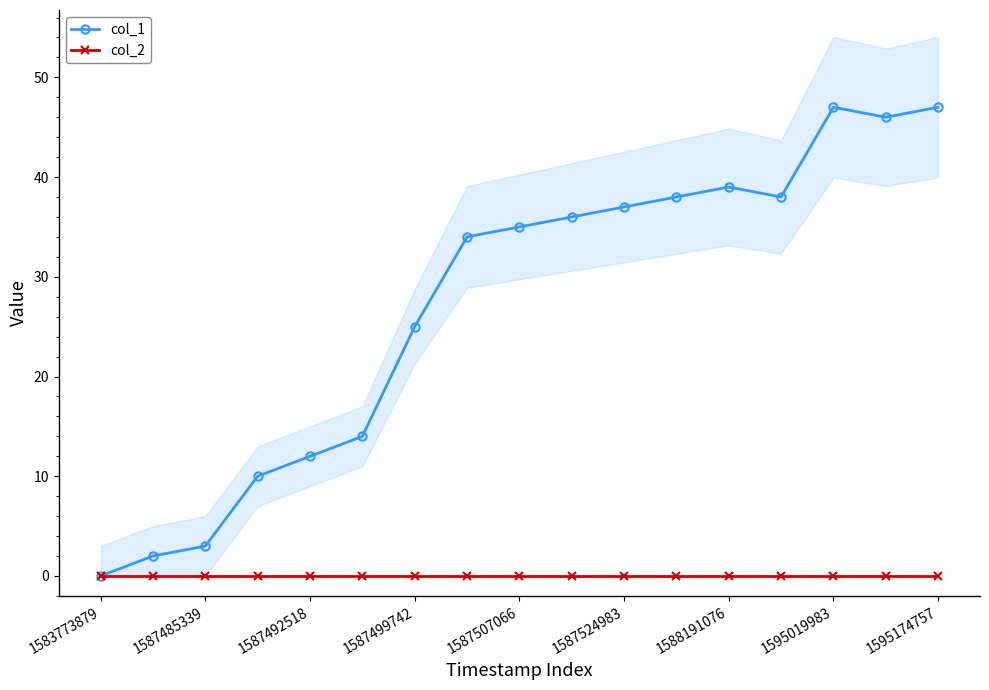

List the series in order of their peak value, lowest first.

col_2, col_1